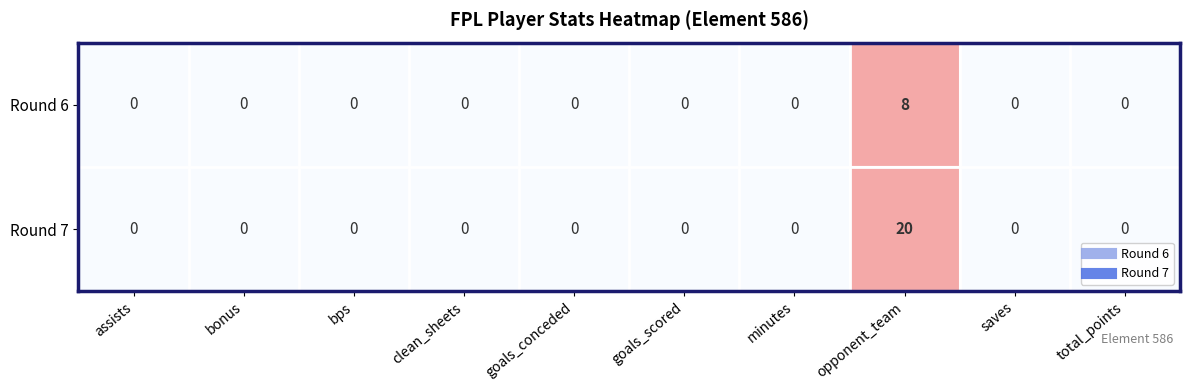

Which series has the widest spread of values?

Round 7